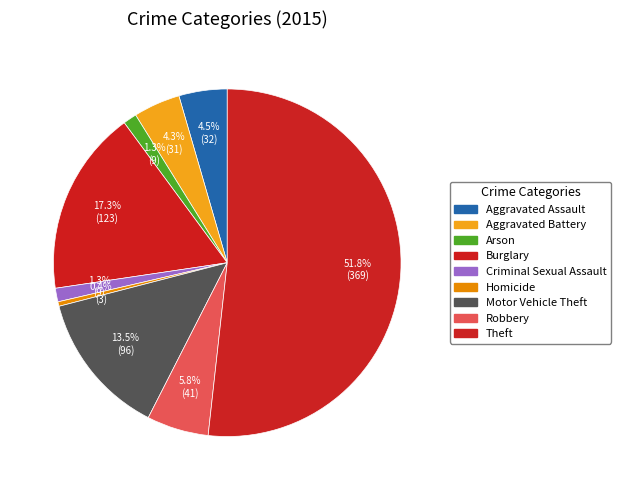

Rank the categories by value from lowest to highest.

Homicide, Arson, Criminal Sexual Assault, Aggravated Battery, Aggravated Assault, Robbery, Motor Vehicle Theft, Burglary, Theft